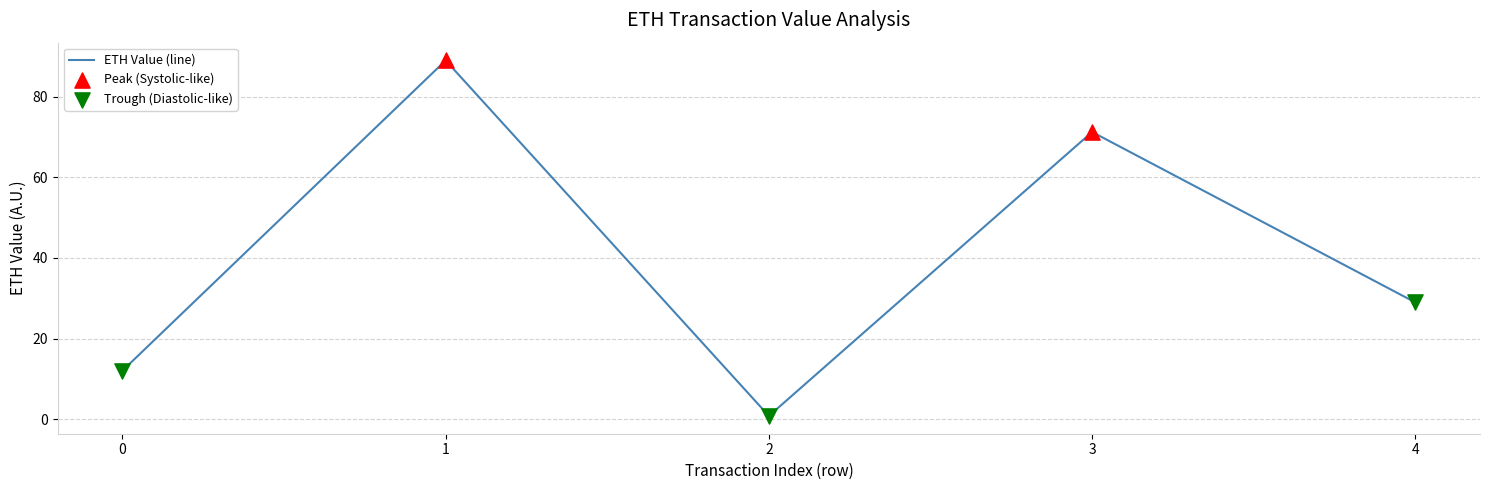

Approximately how many times larger is the value at 1 compared to 3?

1.2